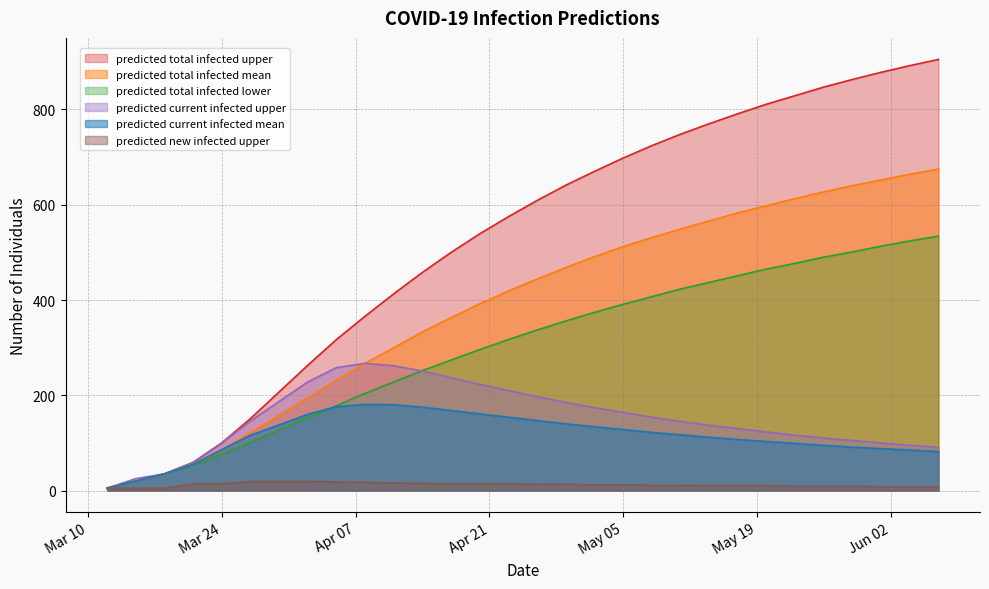

The value of predicted_total_infected_mean at 2020-05-08 is 922. True or false?

False